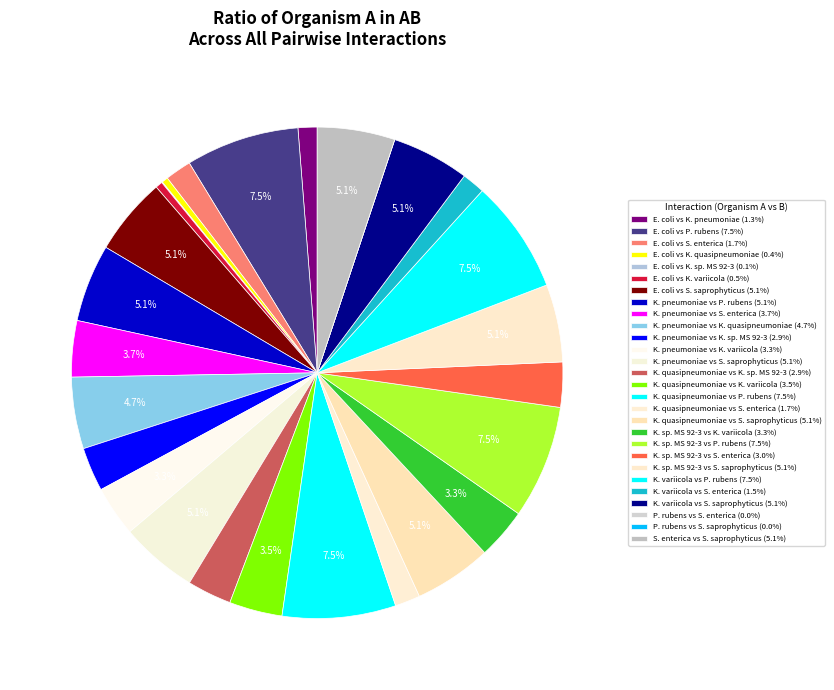

How many slices are in this pie chart?

28